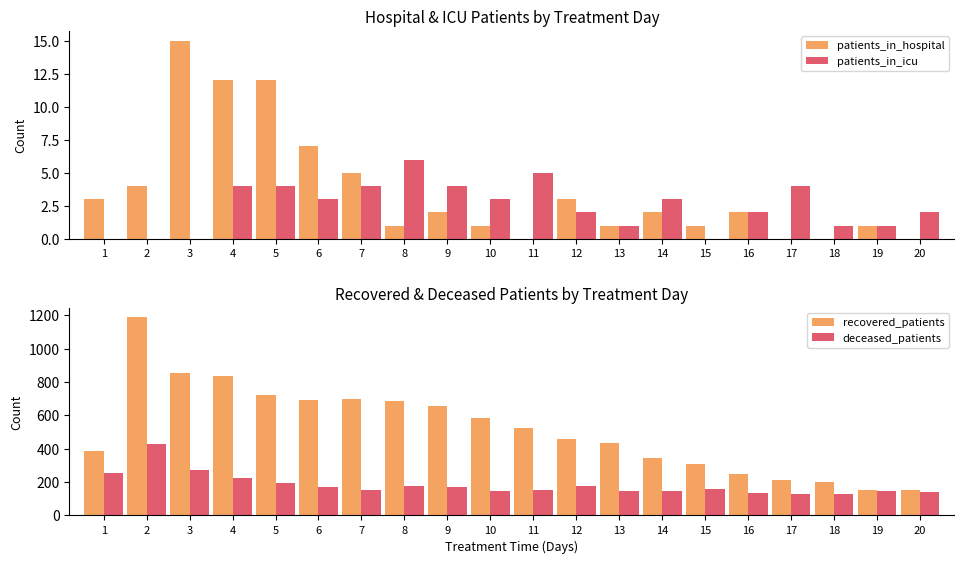

Does the chart contain any negative values?

No